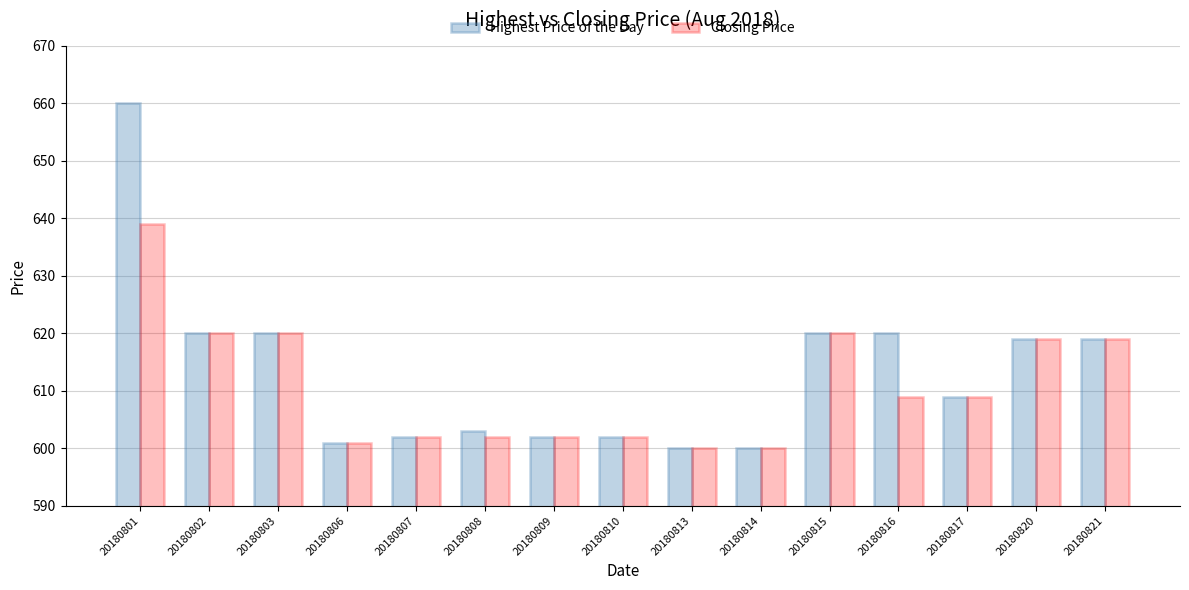

How many distinct data groups are displayed?

2